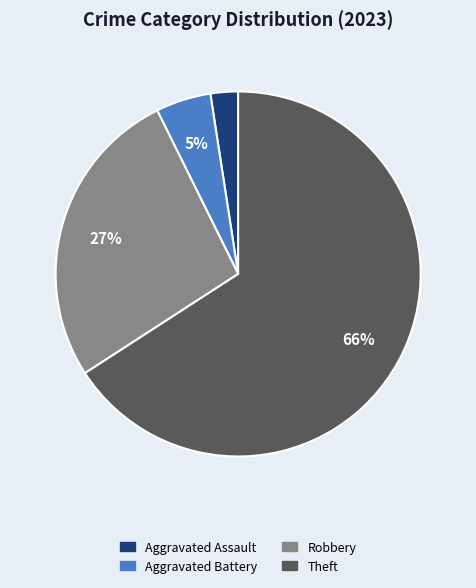

To the nearest percent, what is the average slice percentage?

25%